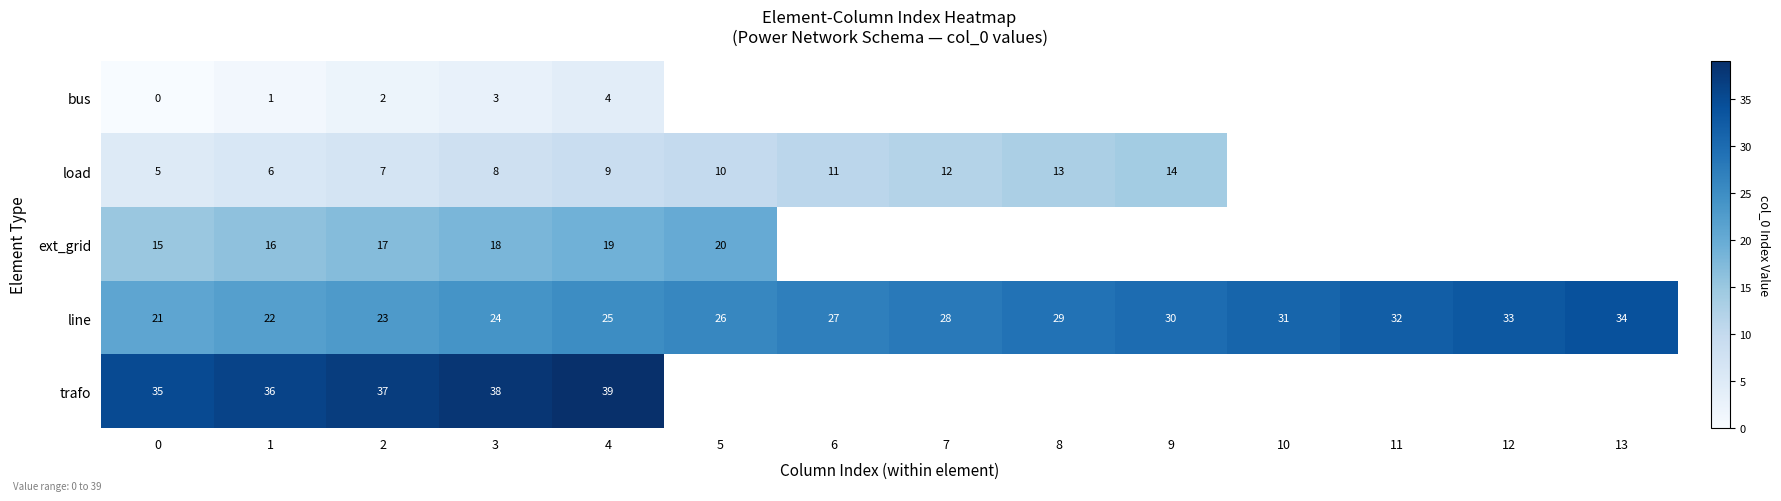

What is the greatest value displayed?

39.0